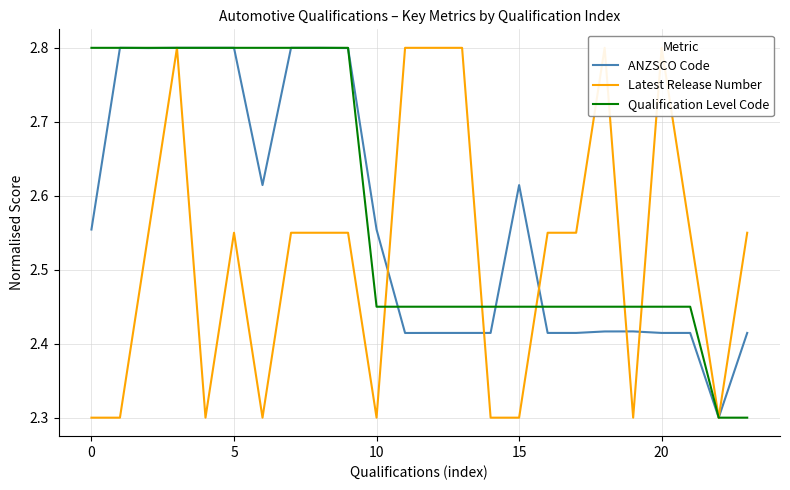

List the series in order of their overall mean, lowest first.

Latest Release Number, ANZSCO Code, Qualification Level Code